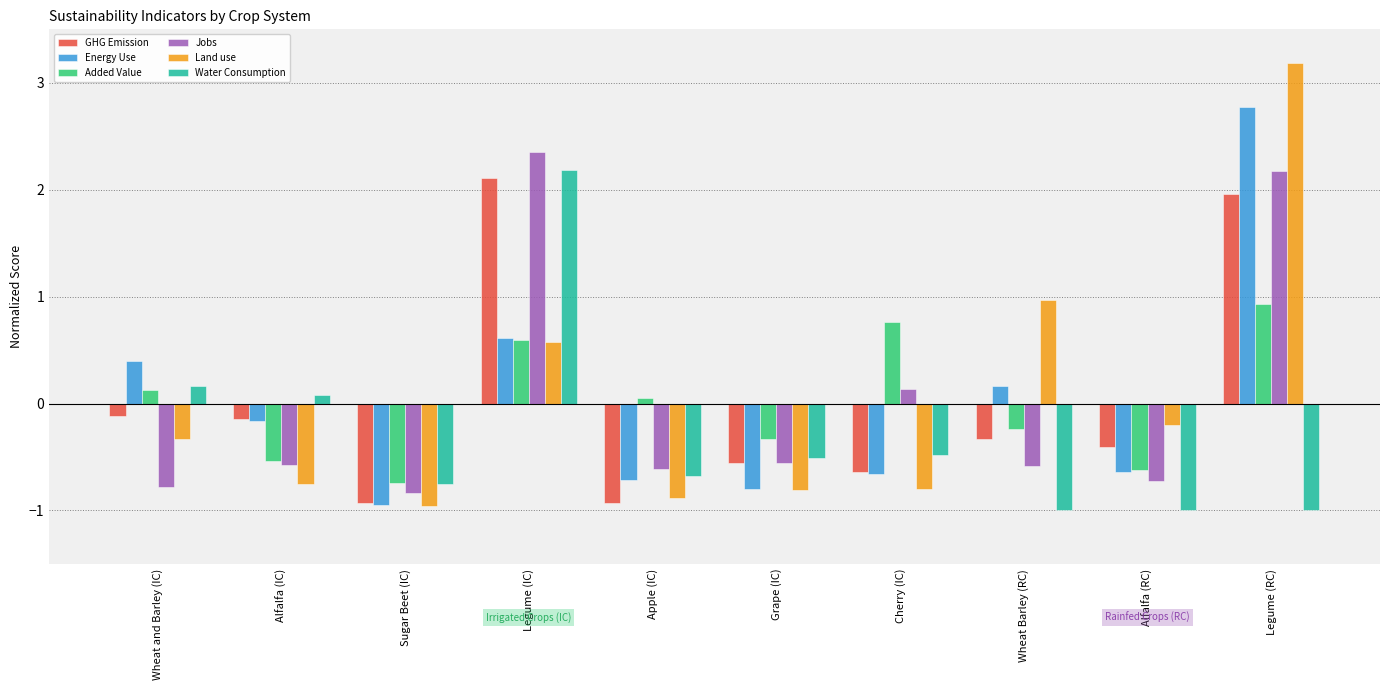

How many bars are there in total?

60